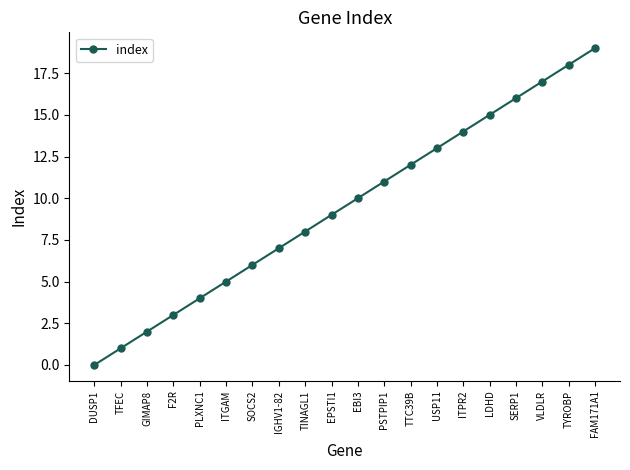

Approximately how many times larger is the value at F2R compared to TYROBP?

0.2